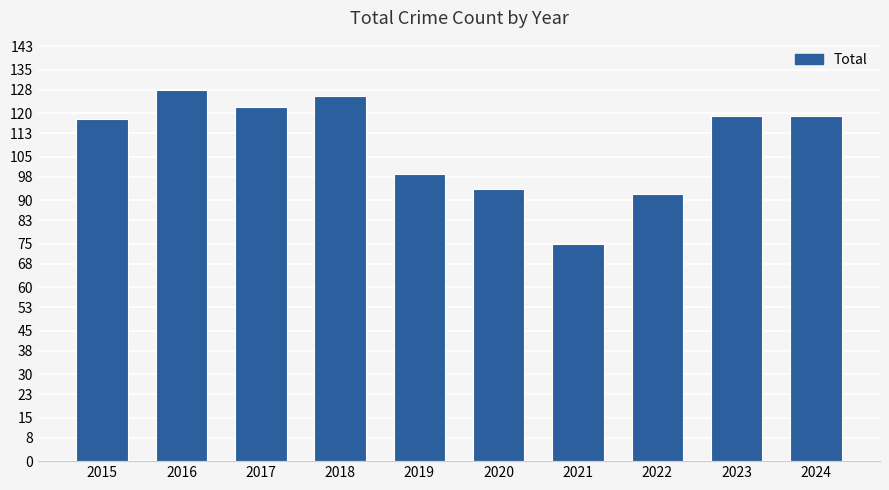

Approximately how many times larger is the value at 2022 compared to 2016?

0.7